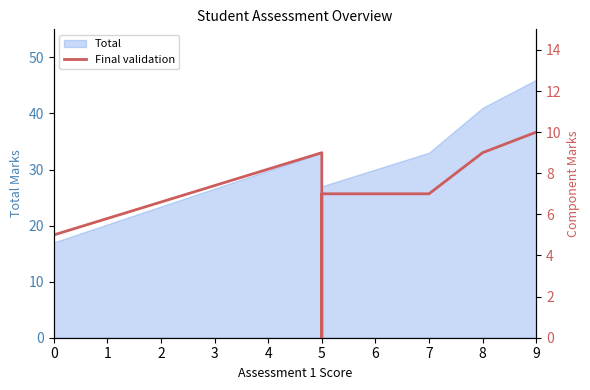

How many lines are shown in the chart?

1